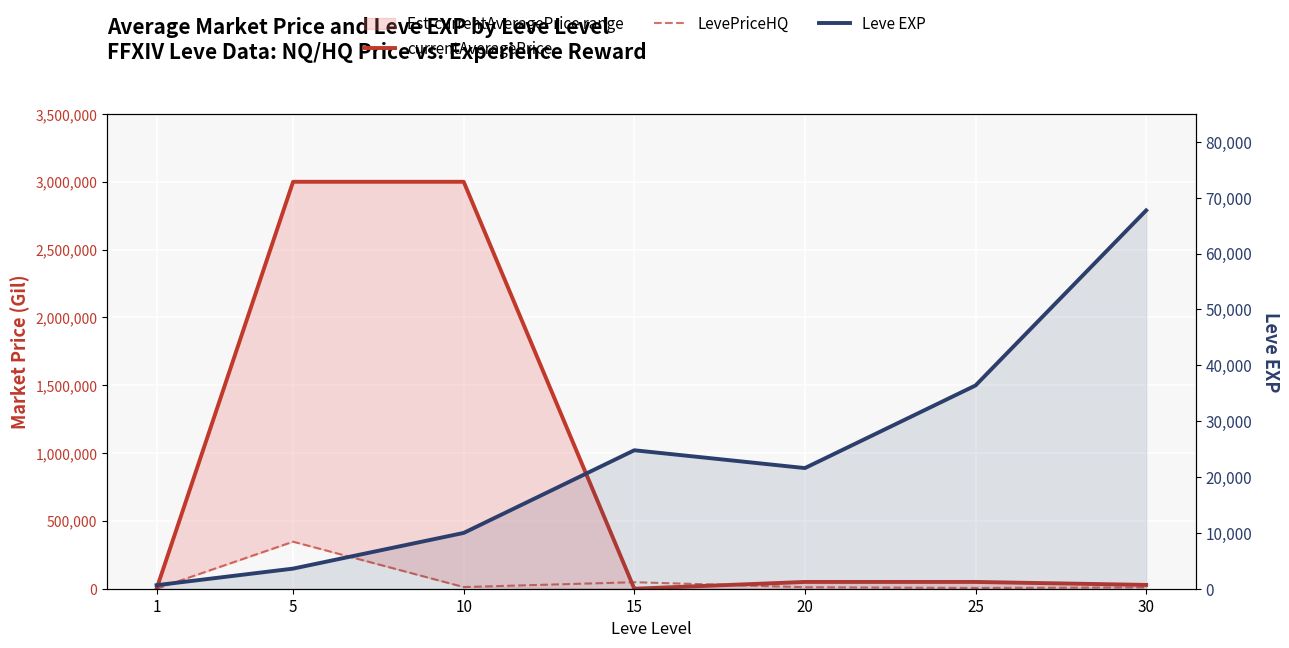

How many times do LevePriceHQ and Leve EXP cross each other?

2